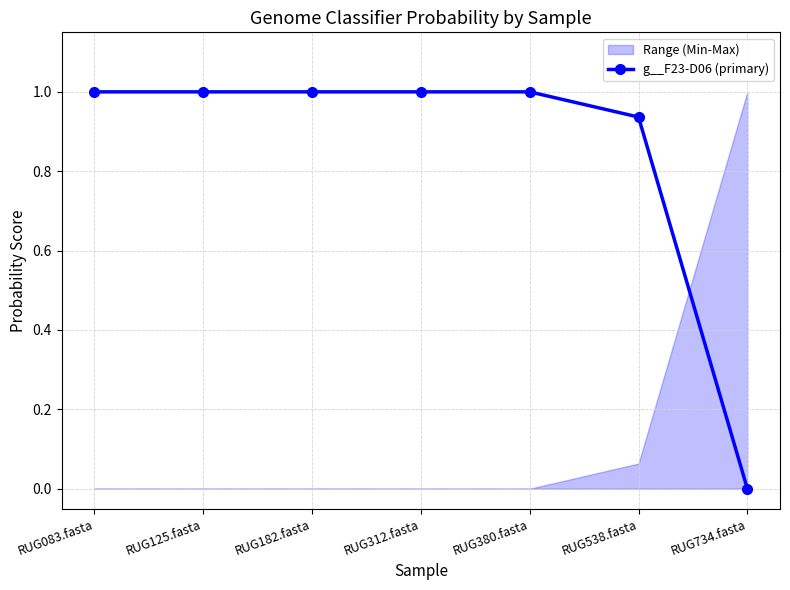

Does the chart have visible grid lines?

Yes